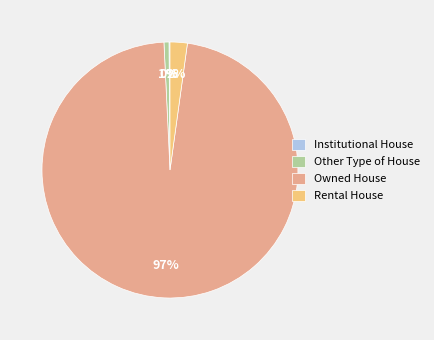

To the nearest percent, what percentage of the pie is Owned House?

97%